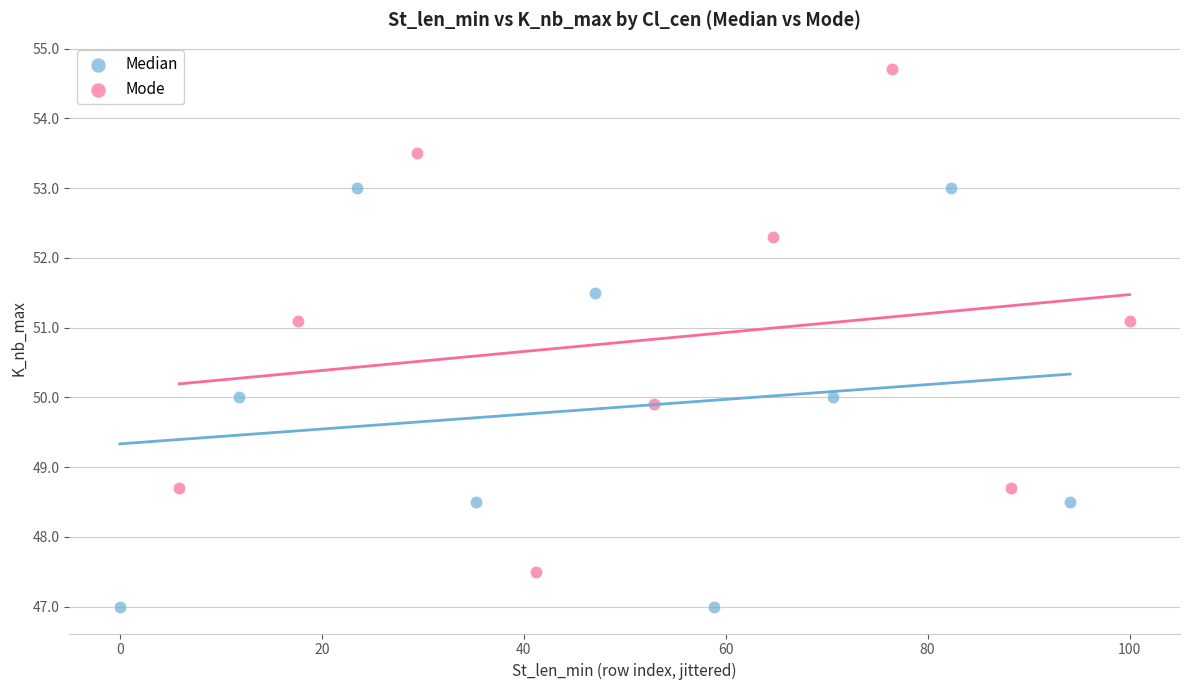

Which series has the widest spread of Y values?

Mode